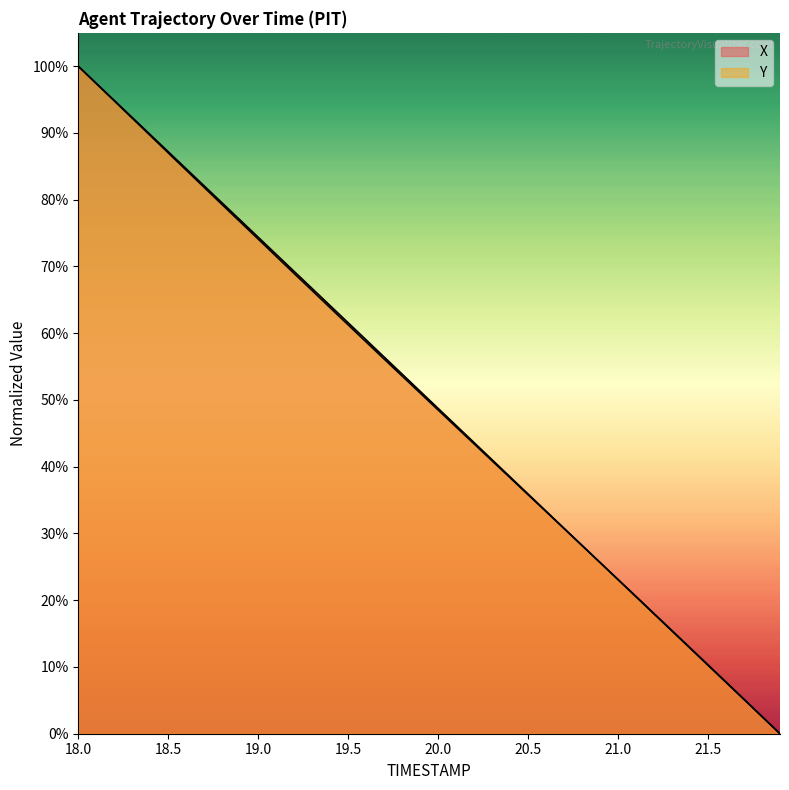

At how many categories does at least one series exceed 37?

25